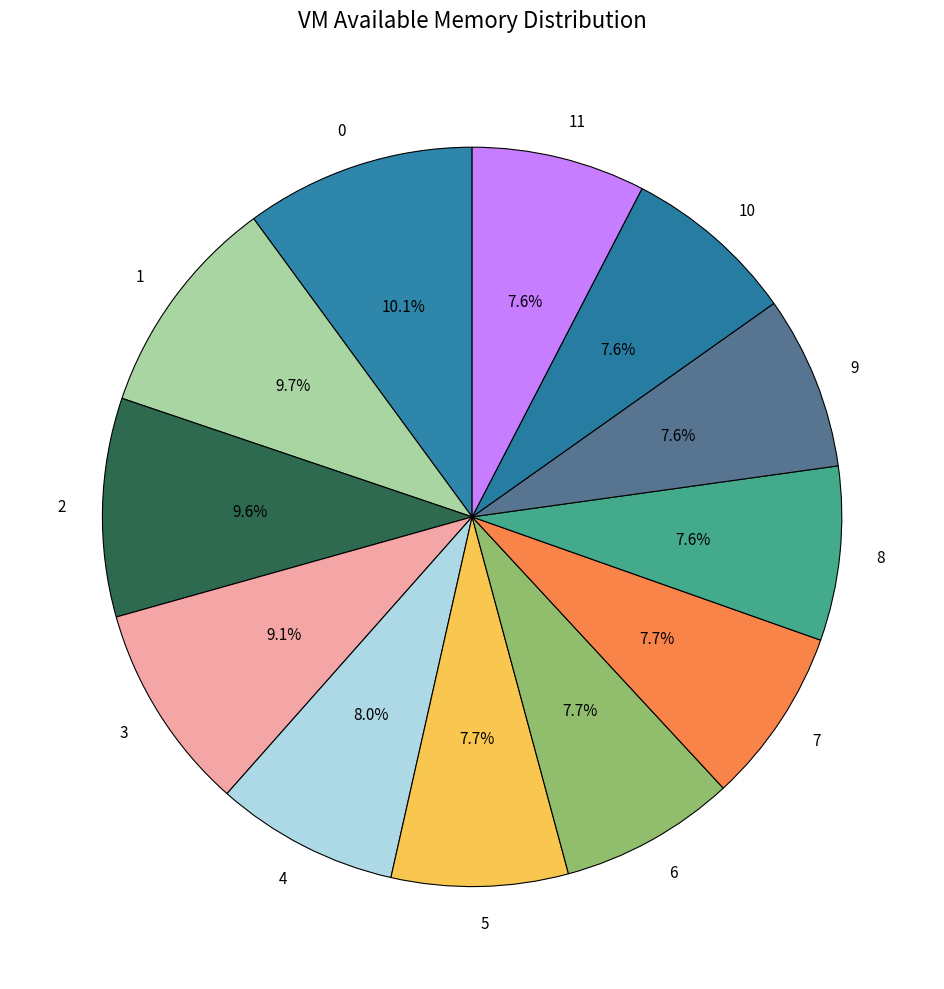

How much of the chart is everything except 10?

92.4%